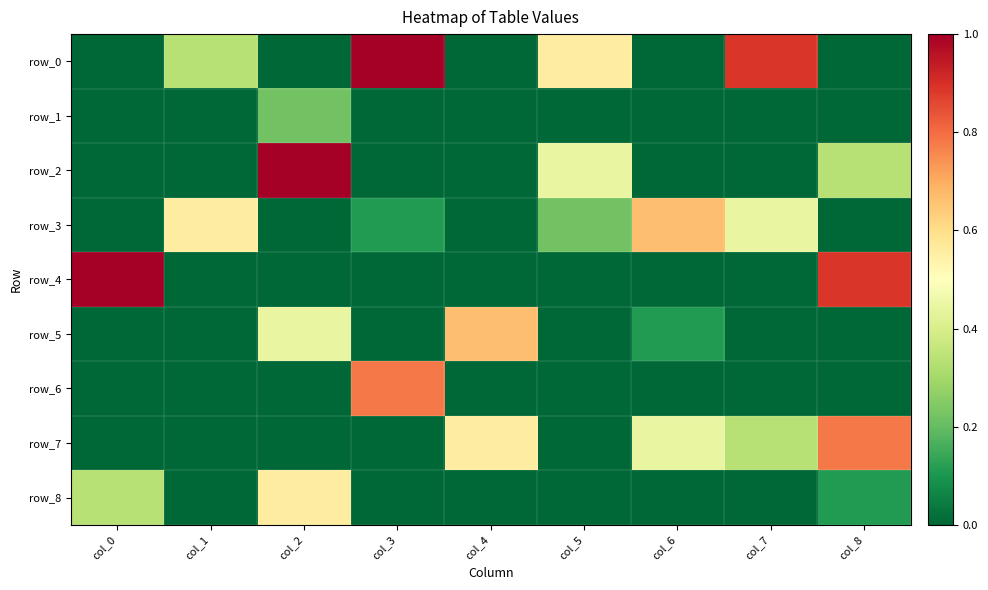

Which series has the widest spread of values?

row_0